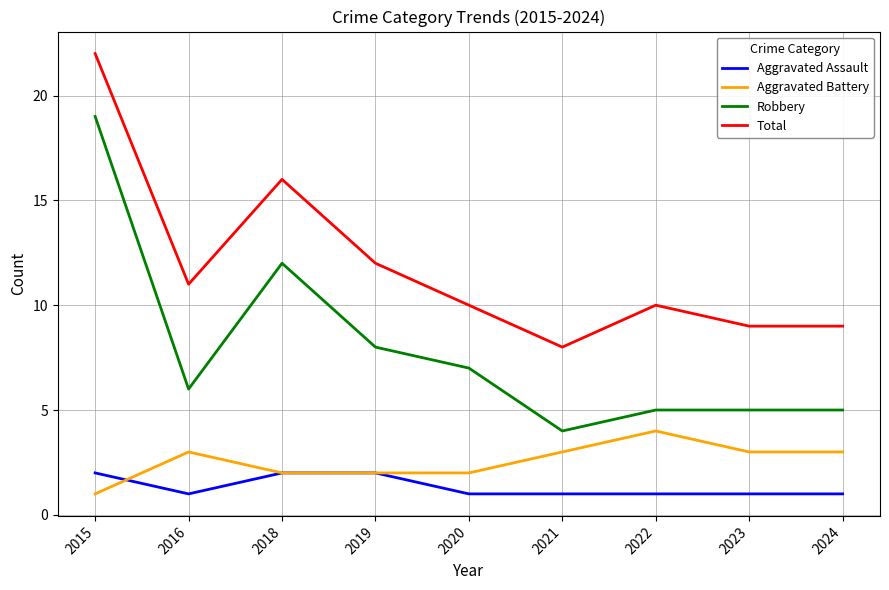

Where is Robbery nearest to the value 11?

2018